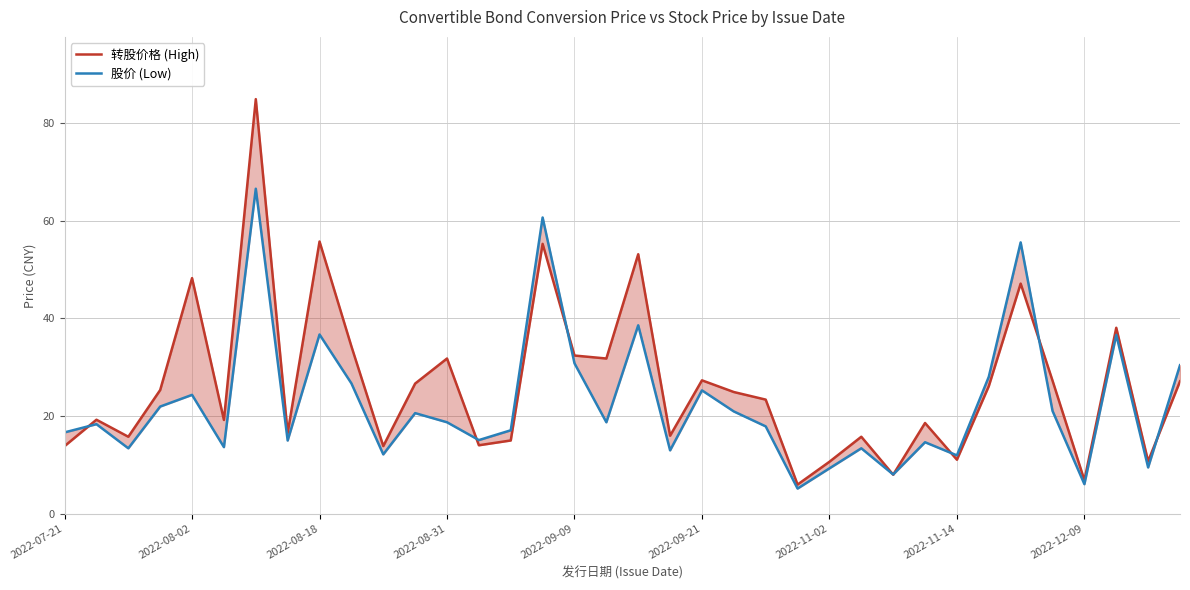

Reading left to right, list all the values displayed in this chart.

转股价格 (High): 13.9	19.3	15.8	25.4	48.2	19.2	84.8	16.6	55.7	34.3	13.9	26.7	31.8	14.1	15.1	55.2	32.4	31.8	53.1	16.0	27.3	24.9	23.4	6.0	10.7	15.8	8.1	18.6	11.1	26.1	47.1	27.3	6.9	38.1	10.8	27.1
股价 (Low): 16.7	18.4	13.4	22.0	24.4	13.7	66.5	15.0	36.7	26.7	12.2	20.6	18.8	15.1	17.1	60.6	30.8	18.8	38.6	13.0	25.3	21.0	17.9	5.2	9.3	13.4	8.1	14.7	12.0	28.1	55.5	21.1	6.1	36.6	9.5	30.4